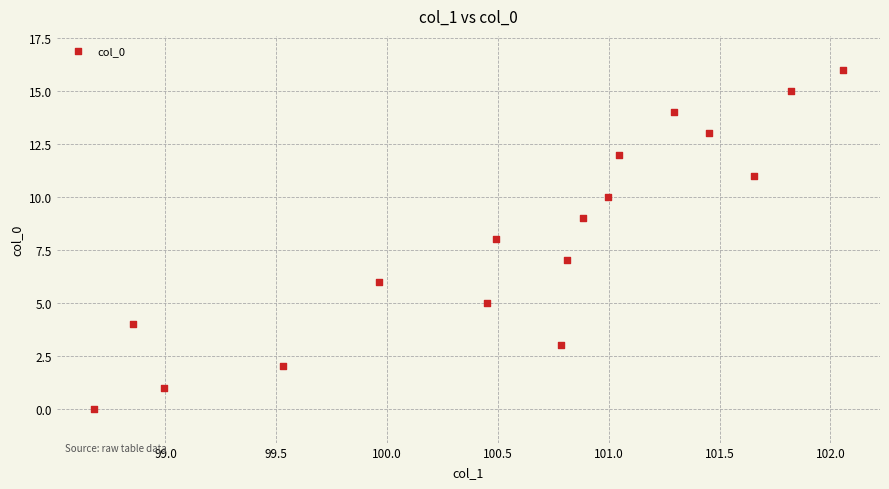

What is the range of Y values (max minus min)?

16